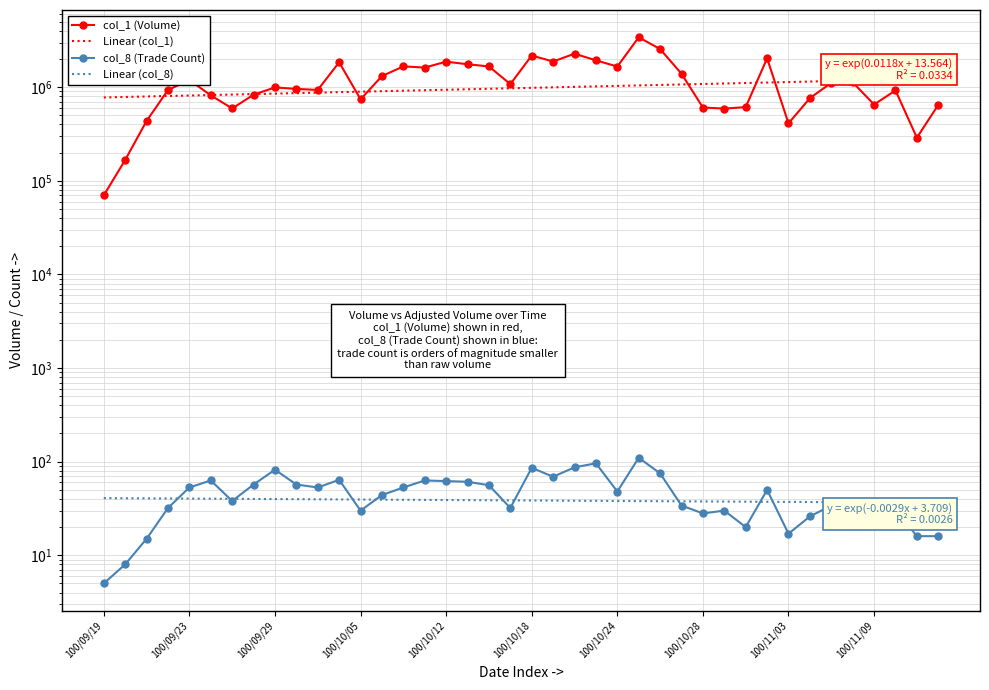

What is the average value of the Linear (col_8) series?

38.6